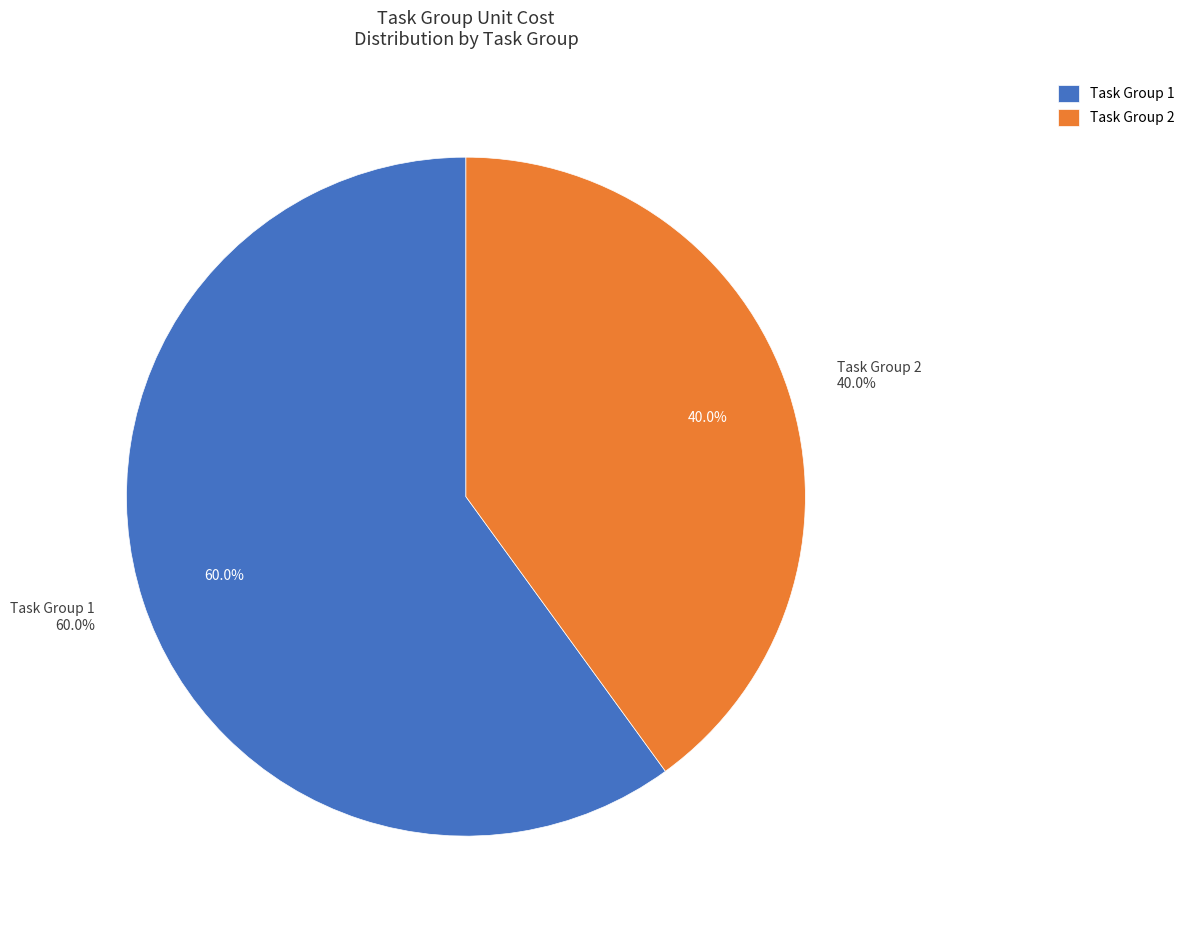

To the nearest percent, what percentage of the pie is 2?

40%